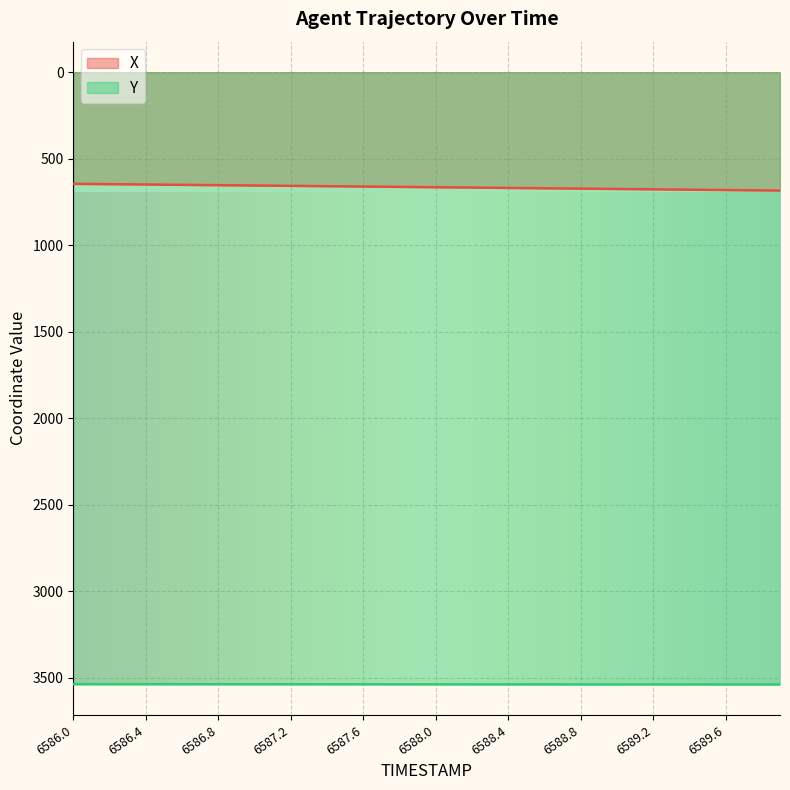

How many lines are shown in the chart?

2